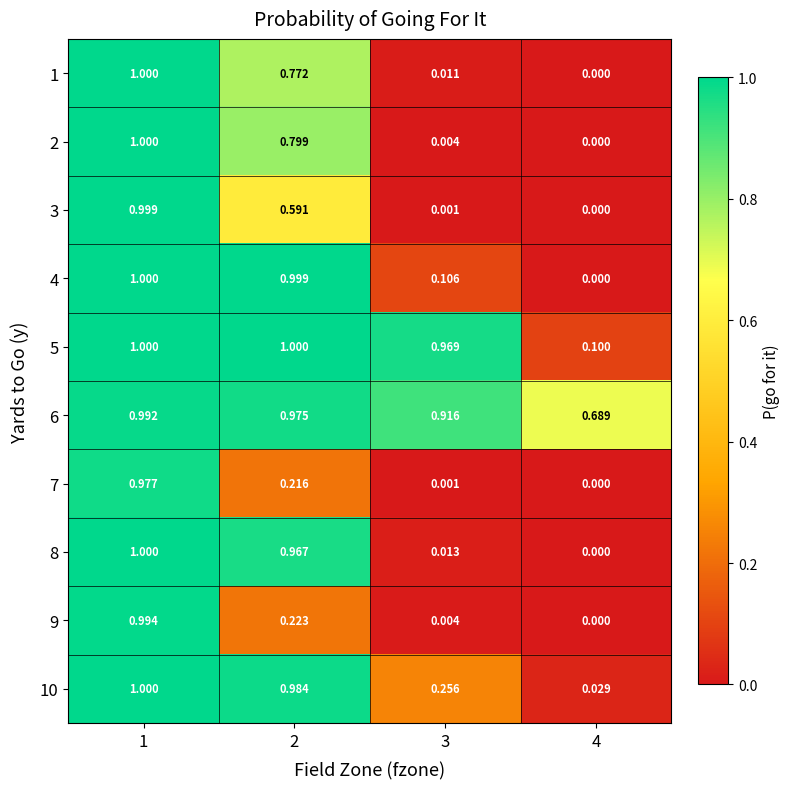

Reading right to left, transcribe all the data shown in this chart.

1: 4=0.0	3=0.0	2=0.8	1=1.0
2: 4=0.0	3=0.0	2=0.8	1=1.0
3: 4=0.0	3=0.0	2=0.6	1=1.0
4: 4=0.0	3=0.1	2=1.0	1=1.0
5: 4=0.1	3=1.0	2=1.0	1=1.0
6: 4=0.7	3=0.9	2=1.0	1=1.0
7: 4=0.0	3=0.0	2=0.2	1=1.0
8: 4=0.0	3=0.0	2=1.0	1=1.0
9: 4=0.0	3=0.0	2=0.2	1=1.0
10: 4=0.0	3=0.3	2=1.0	1=1.0